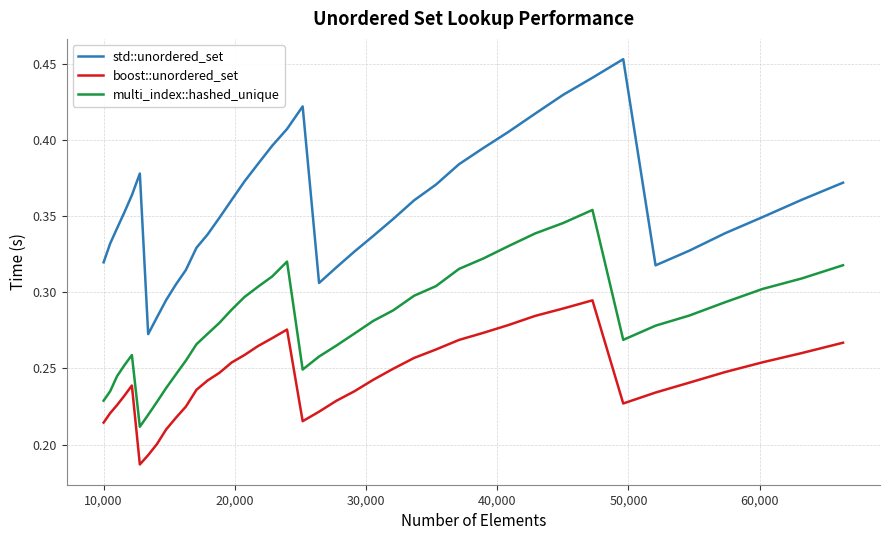

Rank the series by their average value, from lowest to highest.

boost::unordered_set, multi_index::hashed_unique, std::unordered_set